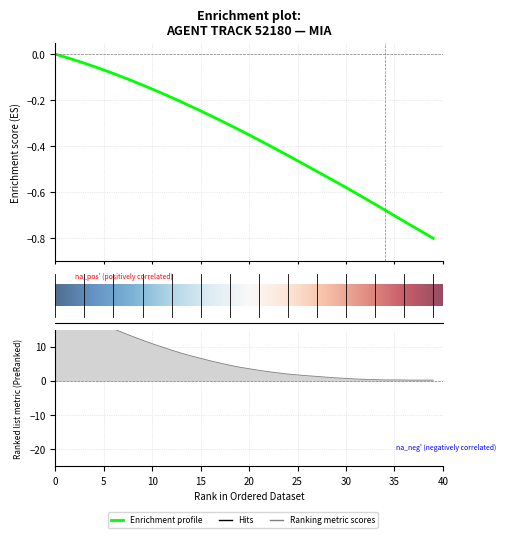

What is the sum of the Y values at 0 and 35?

36.1